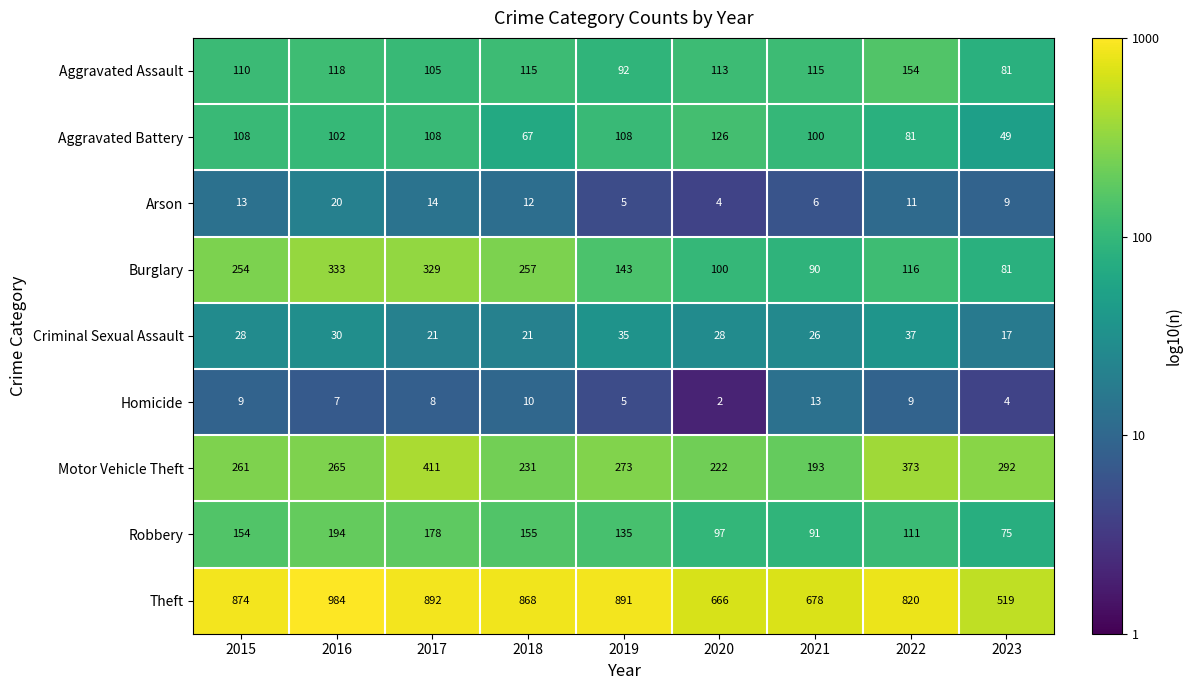

What is the difference between the highest and lowest values at 2018?

858